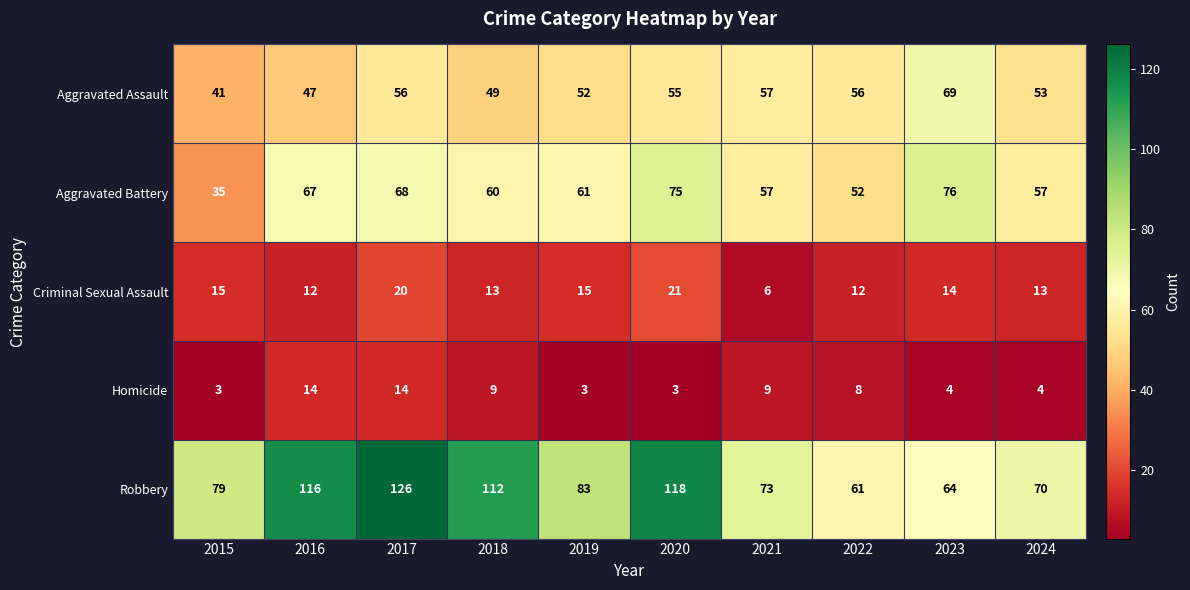

Rank the categories by Robbery value from lowest to highest.

2022, 2023, 2024, 2021, 2015, 2019, 2018, 2016, 2020, 2017